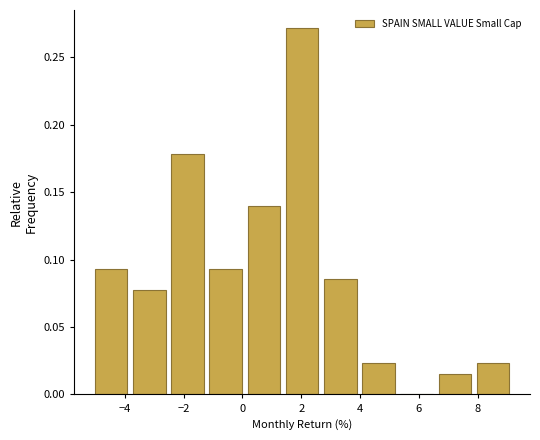

What is the height of the bar covering 0.0 to 1.4 on the x-axis? Neither the bar edges nor the heights are printed on the chart, so give them approximately, as read against the axes.

0.140